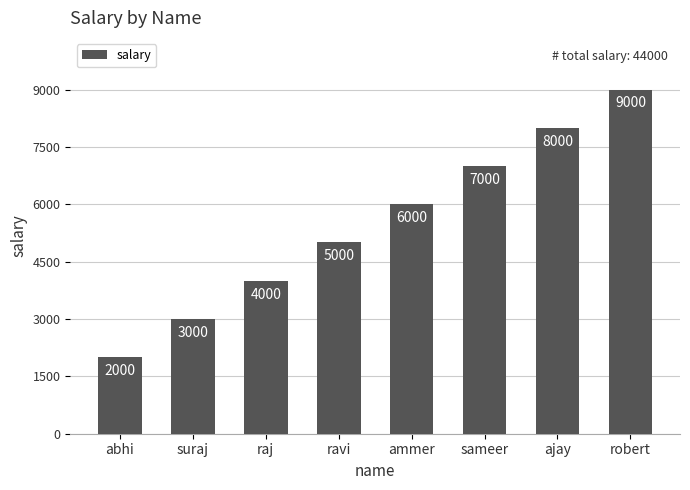

The value at ajay is 4317. True or false?

False